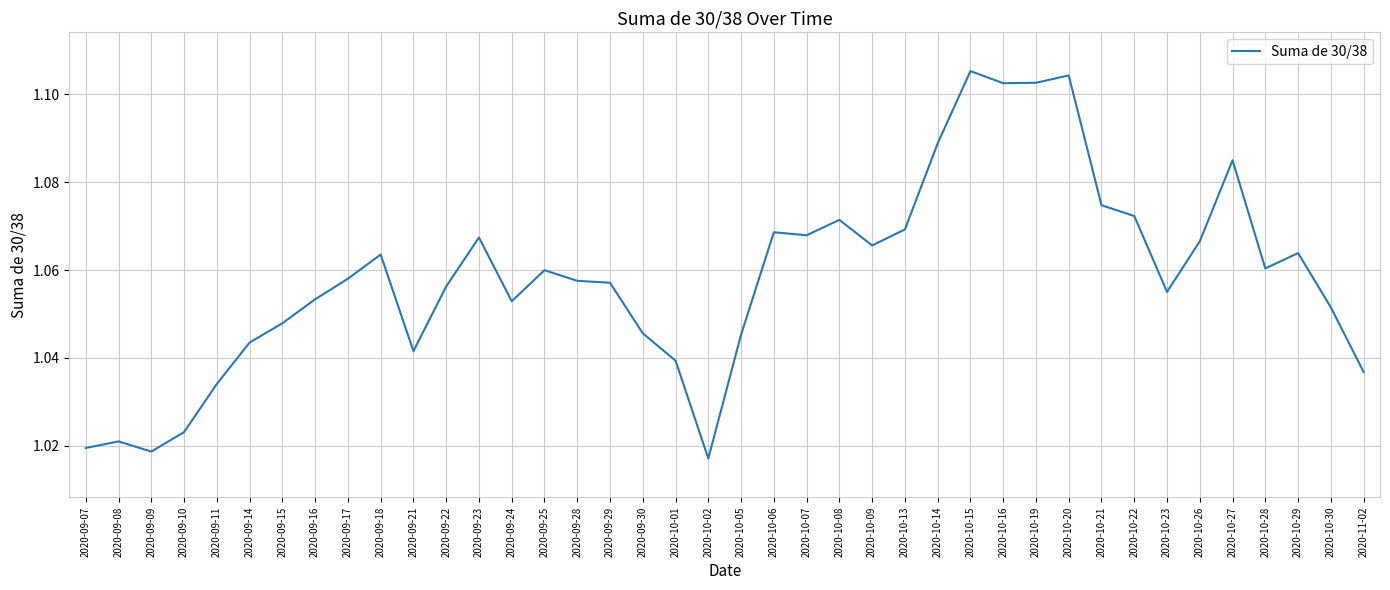

Which label corresponds to the smallest value in the chart?

2020-10-02